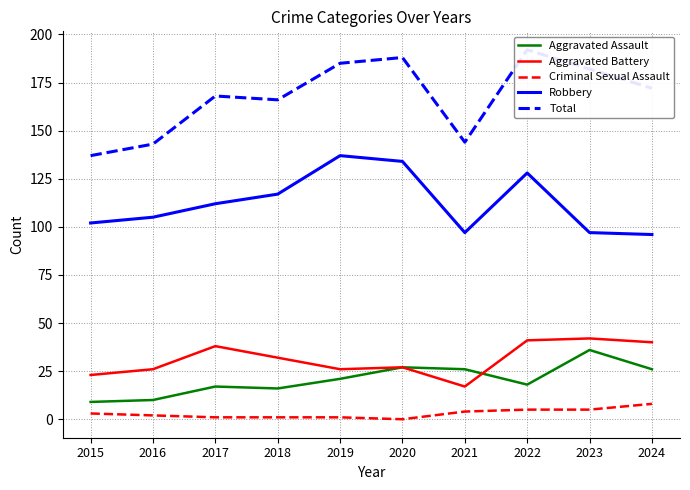

The value of Aggravated Battery at 2020 is 27. True or false?

True